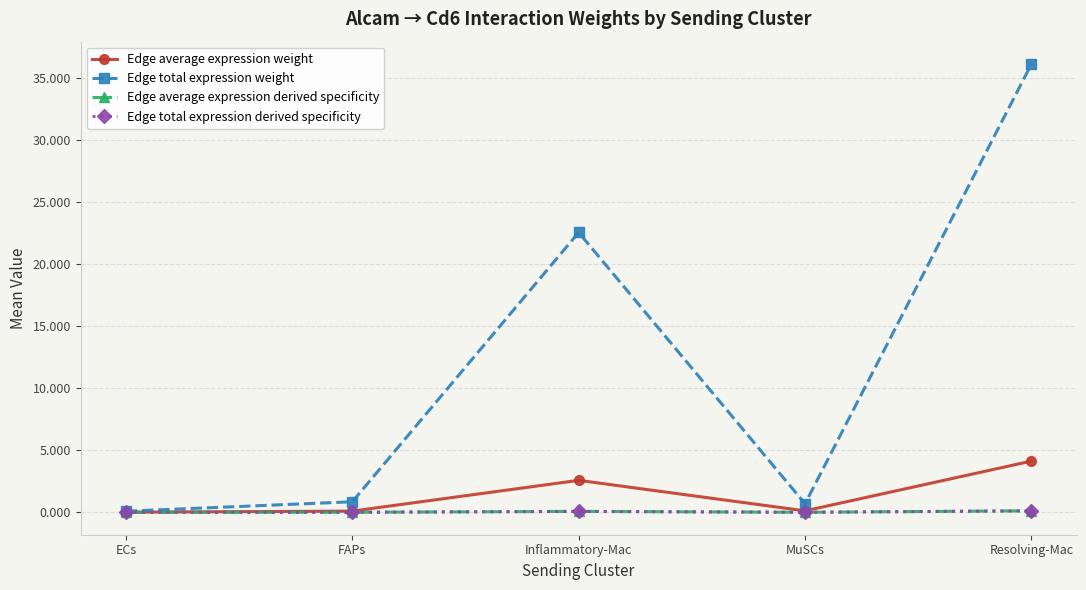

True or false: Edge total expression derived specificity has more than 0 interior local peaks.

True